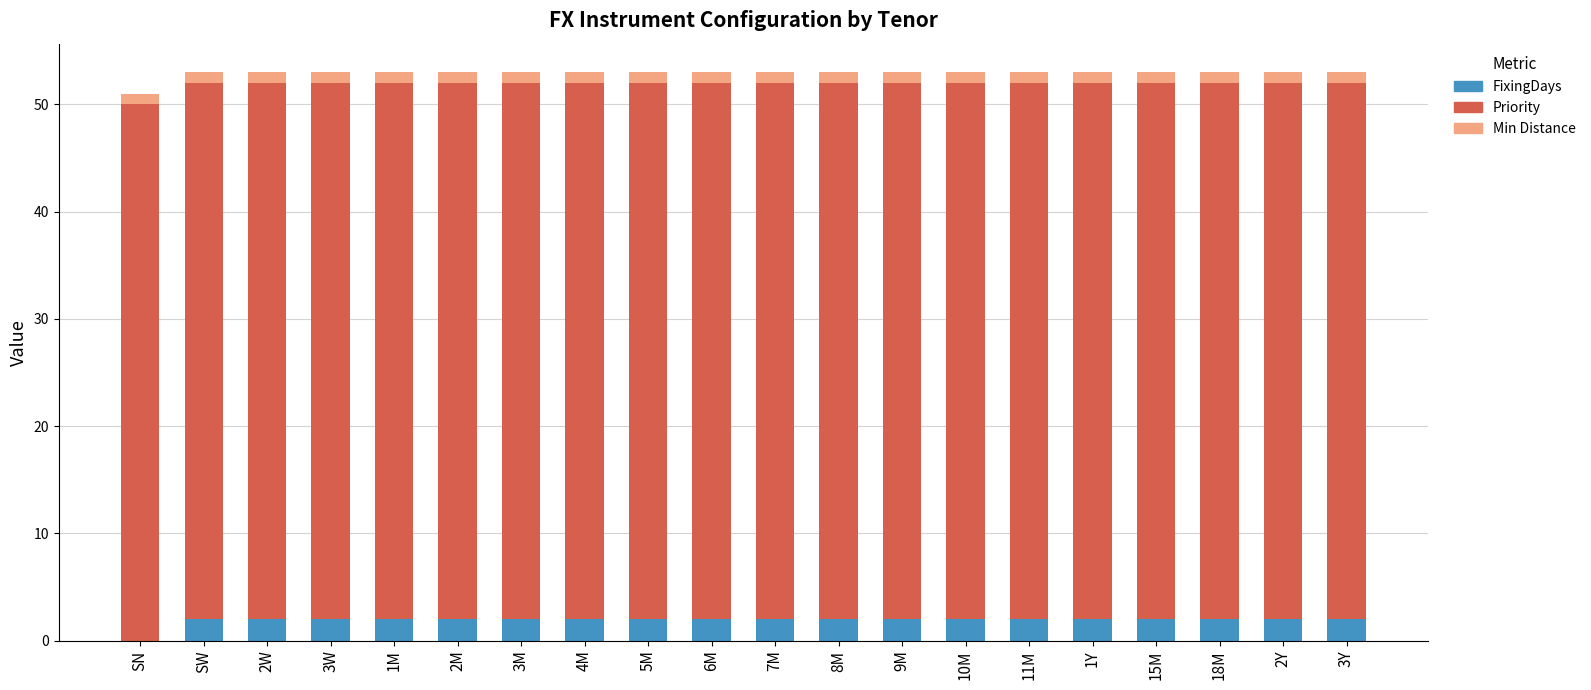

The value of FixingDays at 3M is 2. True or false?

True